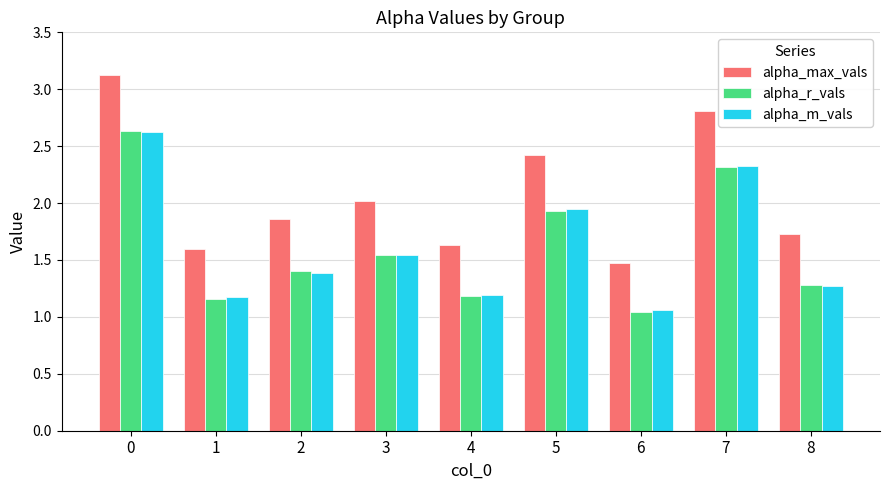

What is the spread (max minus min) of values at 5?

0.5